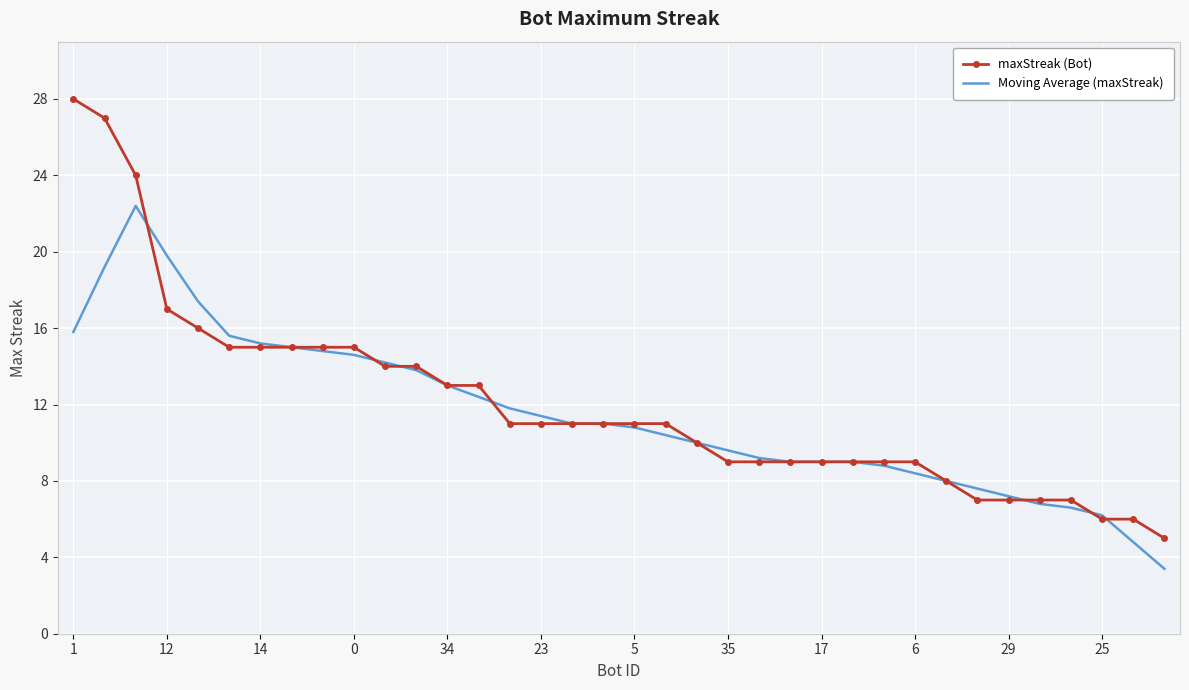

What is the highest value of the maxStreak (Bot) series?

28.0